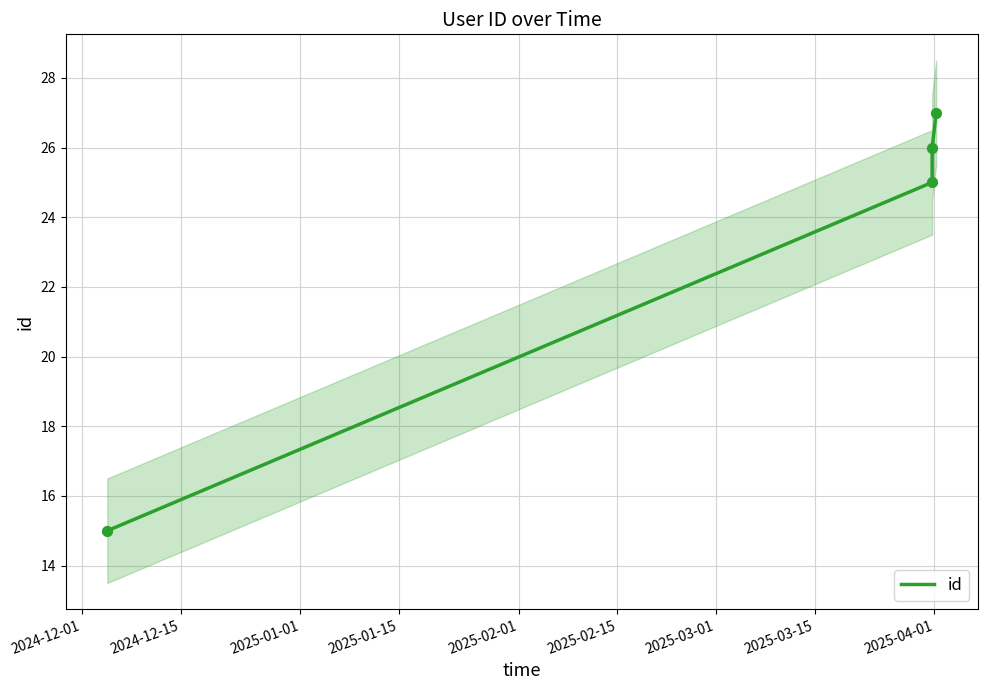

True or false: id has more than 2 interior local peaks.

False